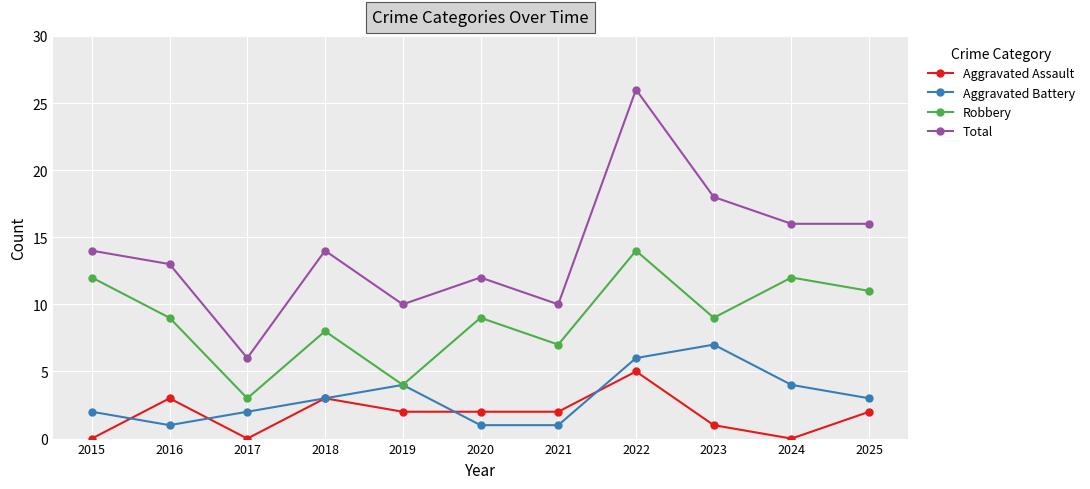

What is the maximum value for Aggravated Assault?

5